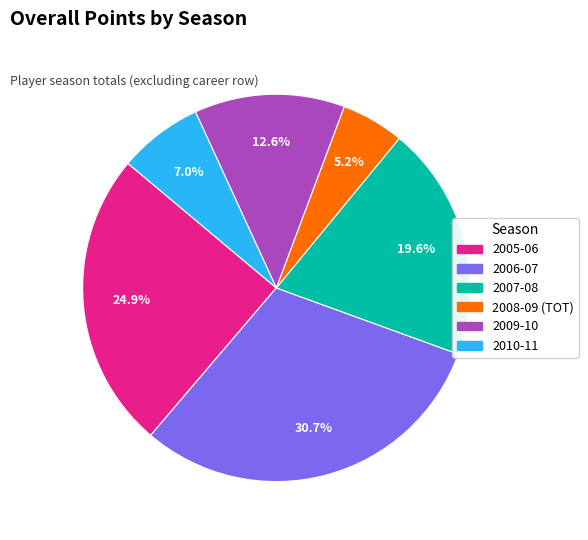

Which slice is the largest?

2006-07